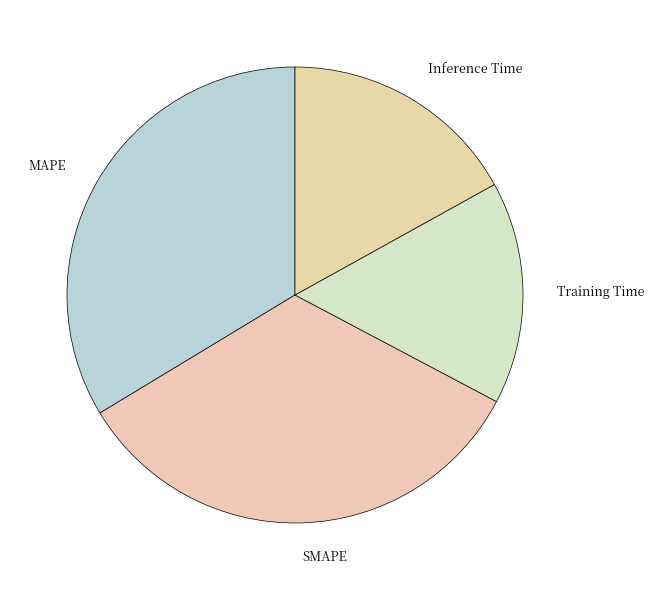

Is MAPE the majority of the pie?

No